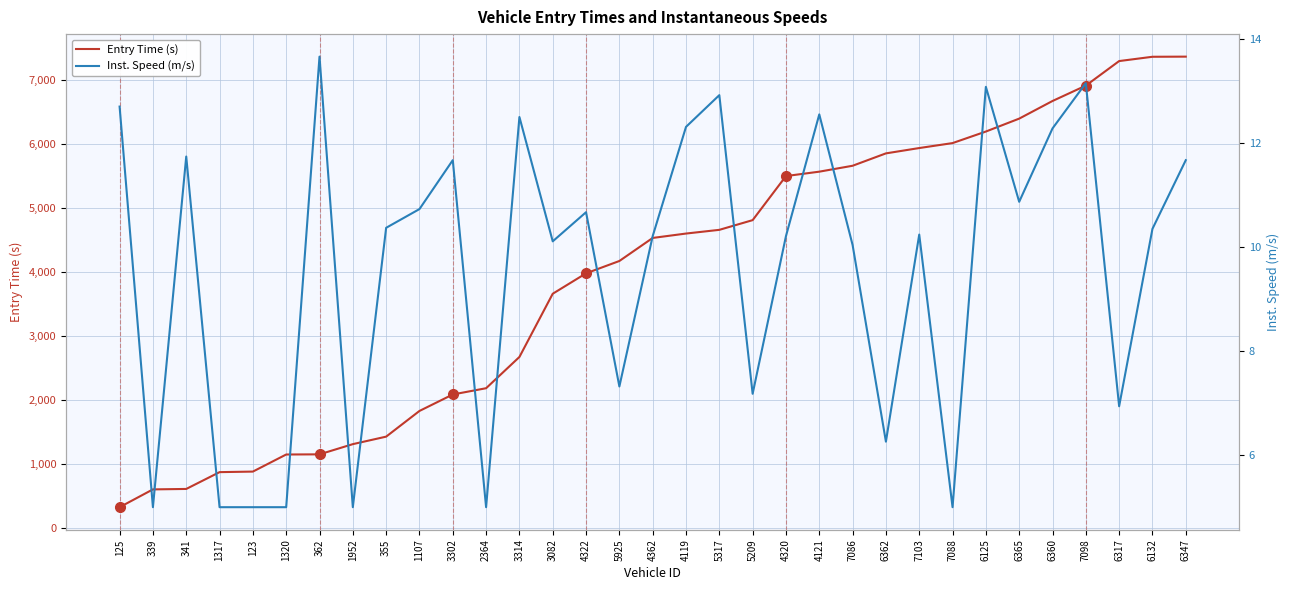

Which series changed the most between 1317 and 7088?

Entry Time (s)